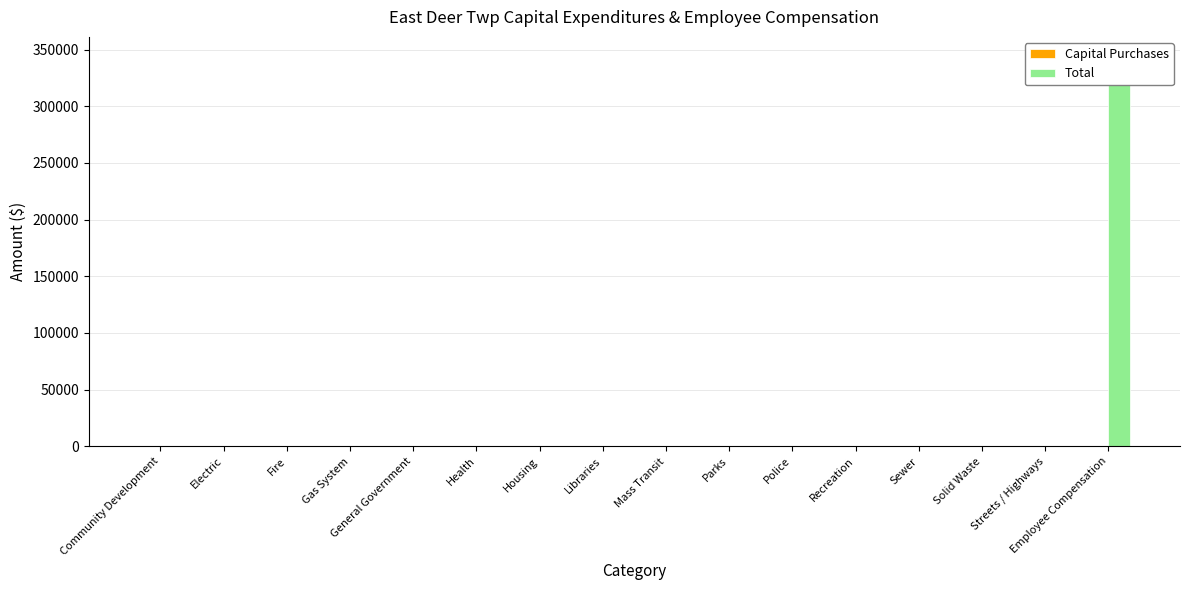

At Solid Waste, list the series in order from smallest to largest.

Capital Purchases, Total